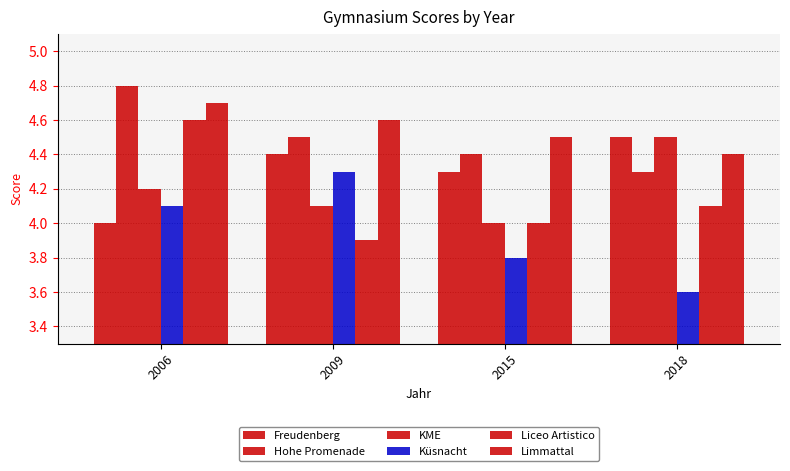

How many categories are shown in the chart?

4